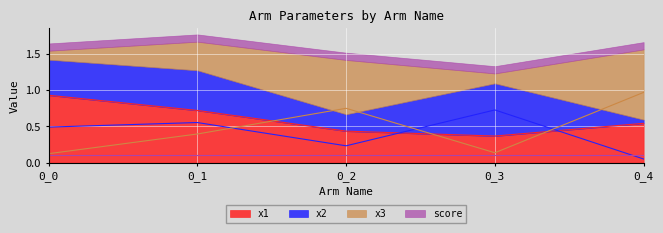

What is the average value of the x2 series?

0.4